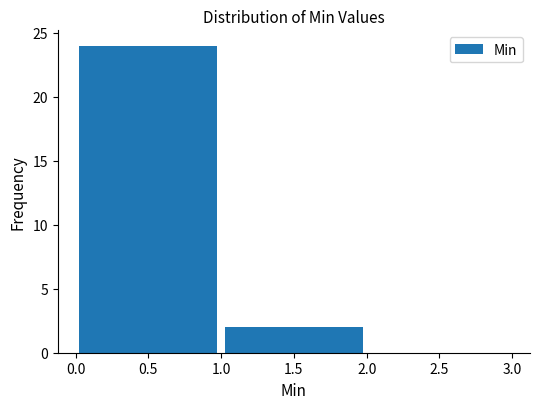

Which range on the x-axis has the tallest bar?

0.0 to 1.0